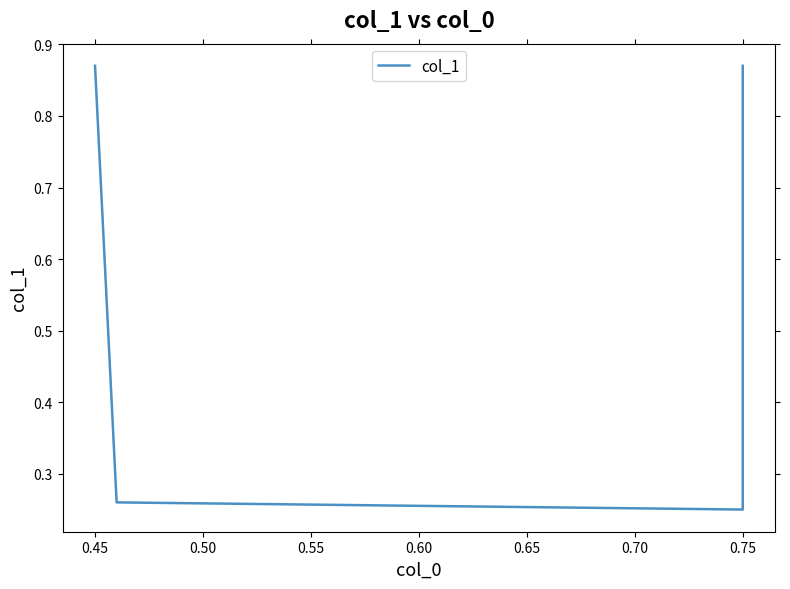

How many values are between 0 and 1?

4